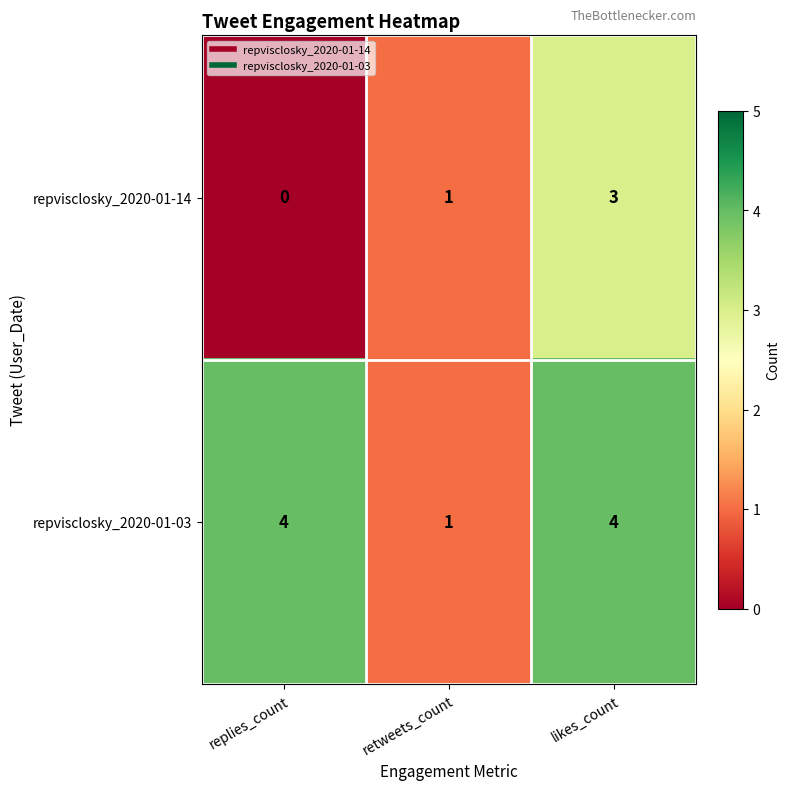

What is the total value across all series at replies_count?

4